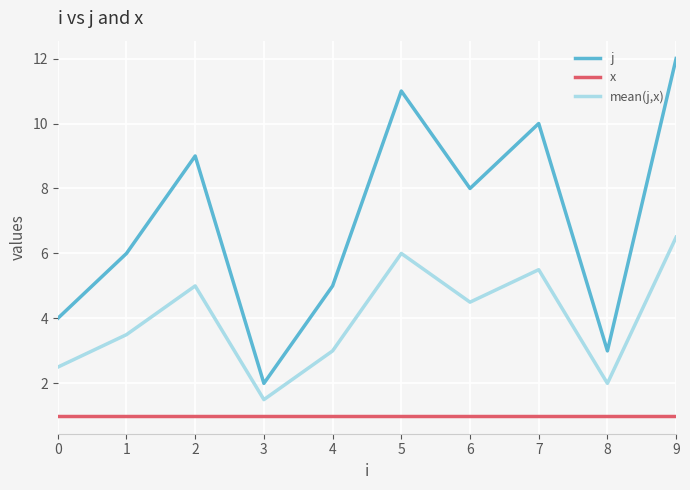

What is the minimum value shown in the chart?

1.0